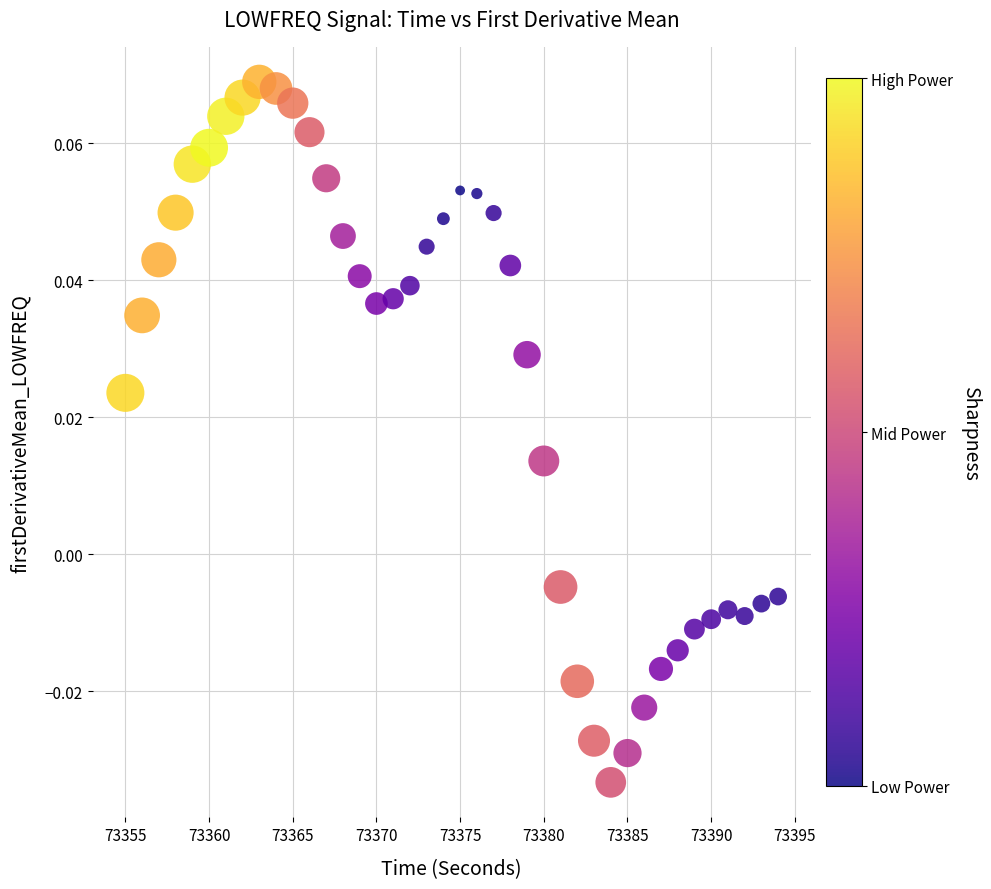

What is the range of X values (max minus min)?

39.0